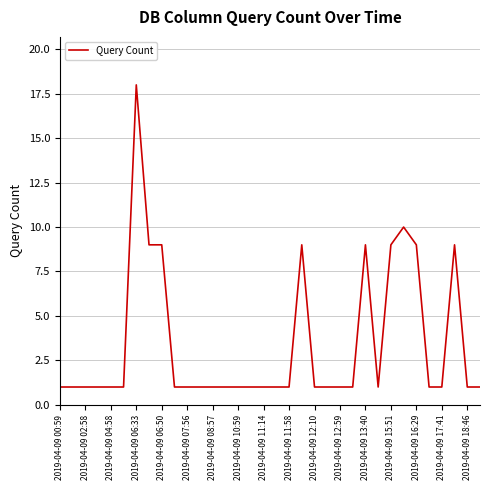

What is the difference between the maximum and minimum values?

17